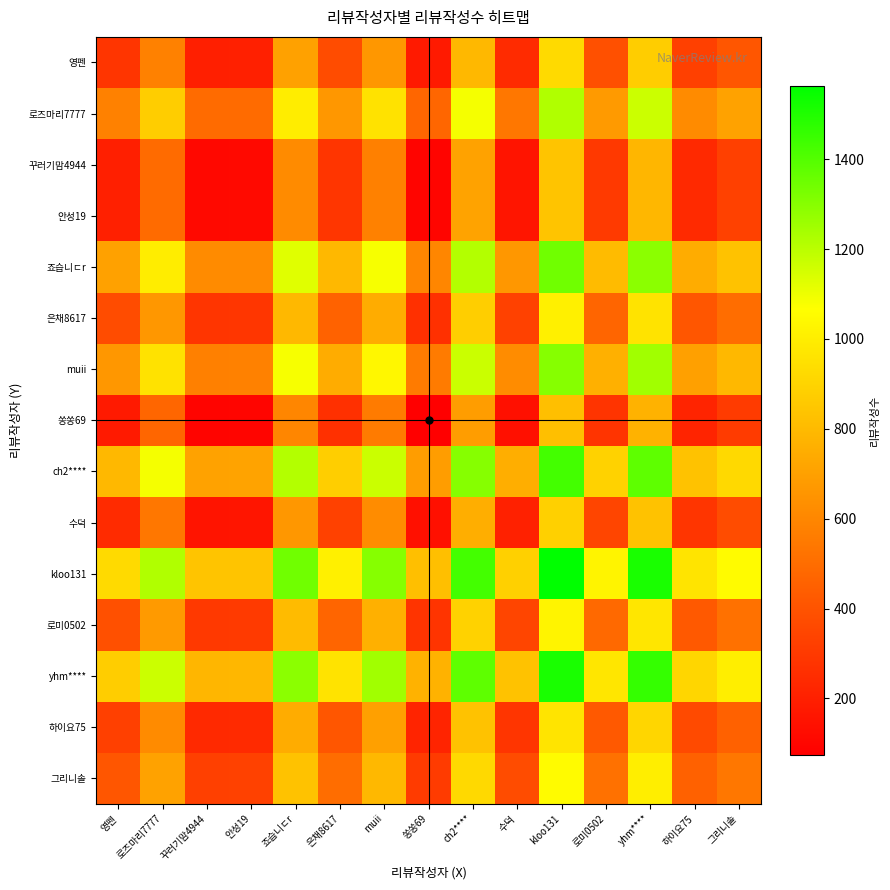

Which category has the lowest value across all series?

쏭쏭69